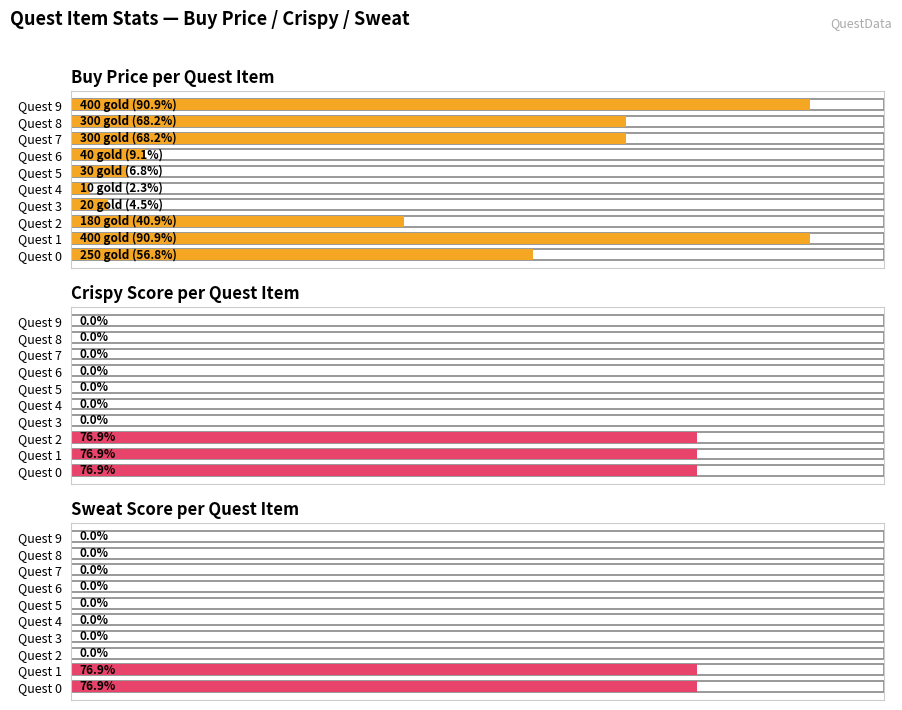

Which series has the widest spread of values?

buy_price